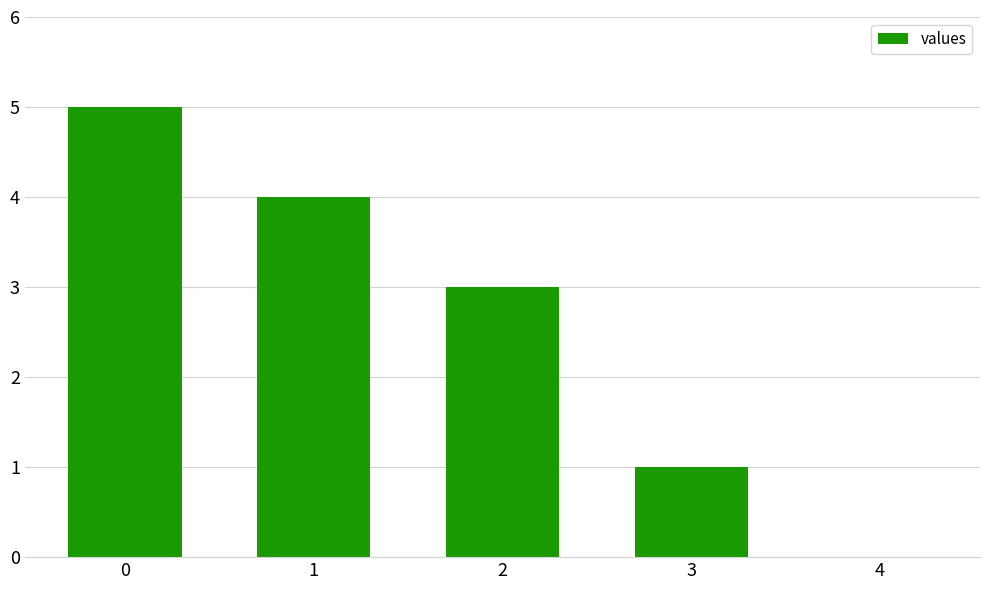

True or false: the data shows 5 at 0.

True